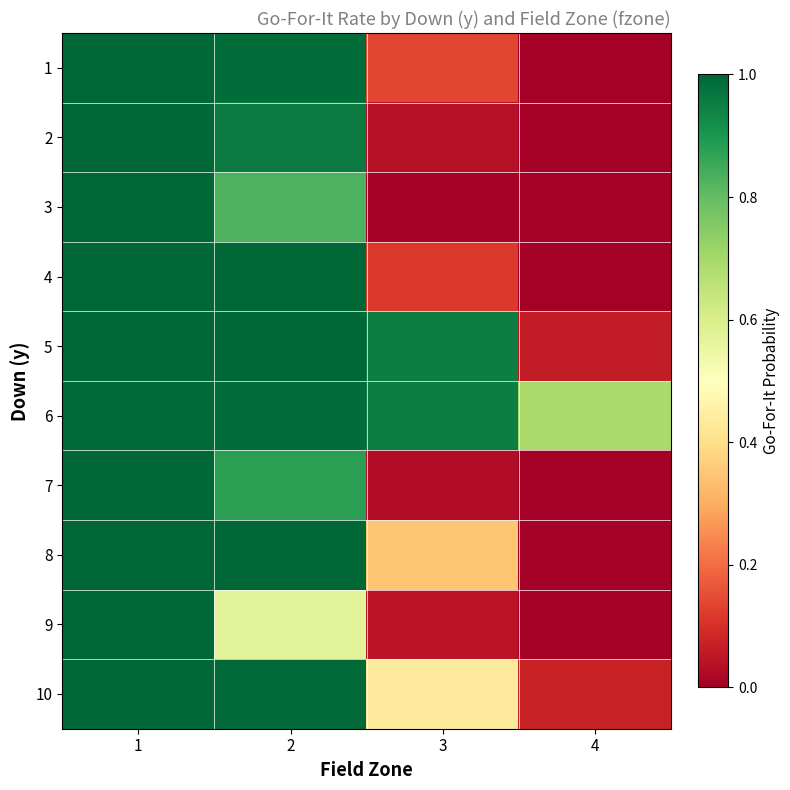

Reading left to right, list all the values displayed in this chart.

1: 1=1.0	2=1.0	3=0.1	4=0.0
2: 1=1.0	2=1.0	3=0.0	4=0.0
3: 1=1.0	2=0.8	3=0.0	4=0.0
4: 1=1.0	2=1.0	3=0.1	4=0.0
5: 1=1.0	2=1.0	3=1.0	4=0.1
6: 1=1.0	2=1.0	3=1.0	4=0.7
7: 1=1.0	2=0.9	3=0.0	4=0.0
8: 1=1.0	2=1.0	3=0.3	4=0.0
9: 1=1.0	2=0.6	3=0.0	4=0.0
10: 1=1.0	2=1.0	3=0.4	4=0.1